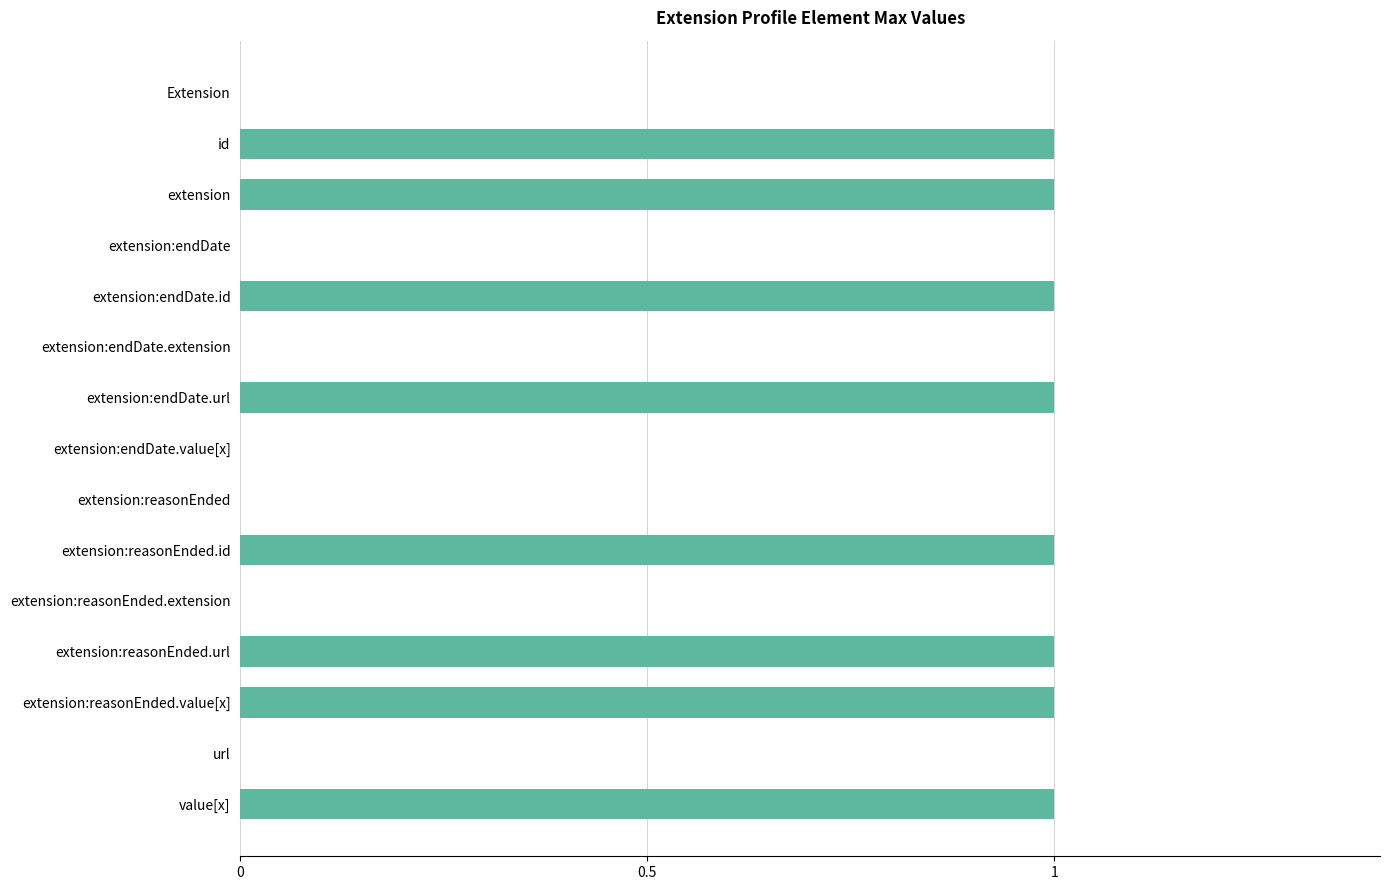

The chart shows a value of 0 at extension:reasonEnded.extension. True or false?

True